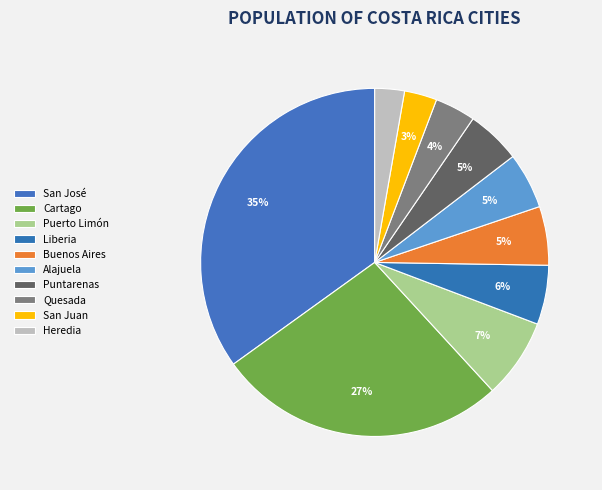

How many segments does this pie chart have?

10